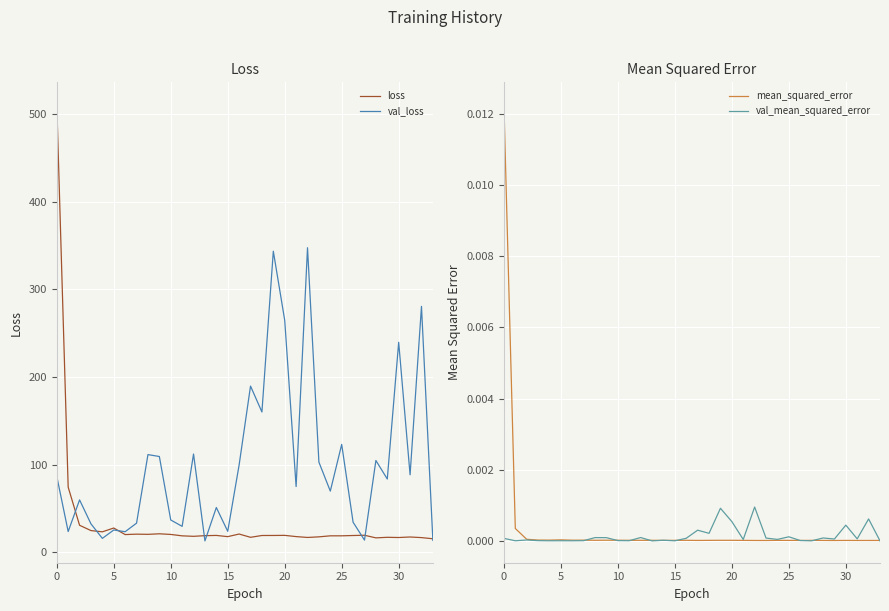

What are all the series names shown in the legend?

loss, val_loss, mean_squared_error, val_mean_squared_error